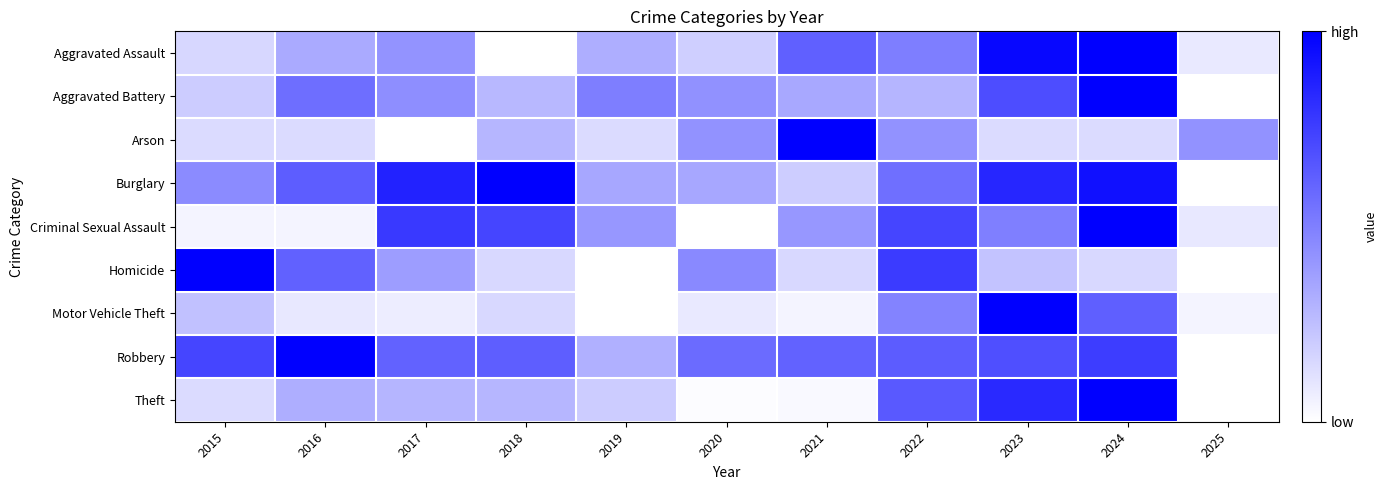

Which series has the largest total across all categories?

Robbery